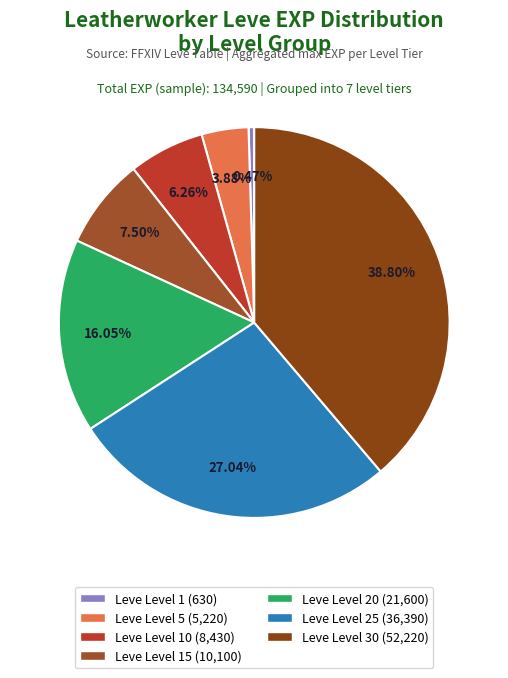

How many slices are in this pie chart?

7